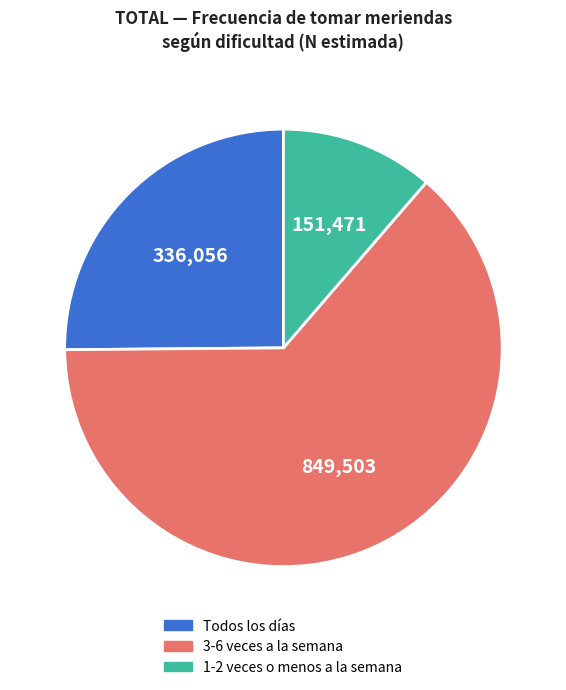

Is there any slice that represents more than half of the pie?

Yes